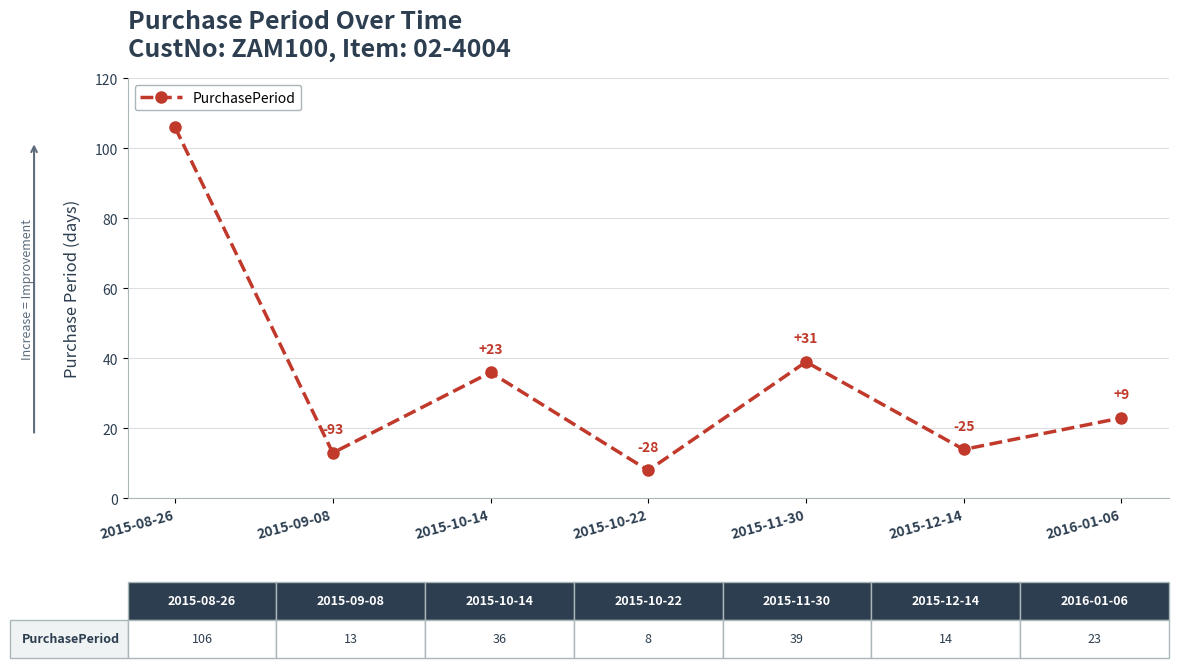

List the labels in order of value, smallest first.

2015-10-22, 2015-09-08, 2015-12-14, 2016-01-06, 2015-10-14, 2015-11-30, 2015-08-26